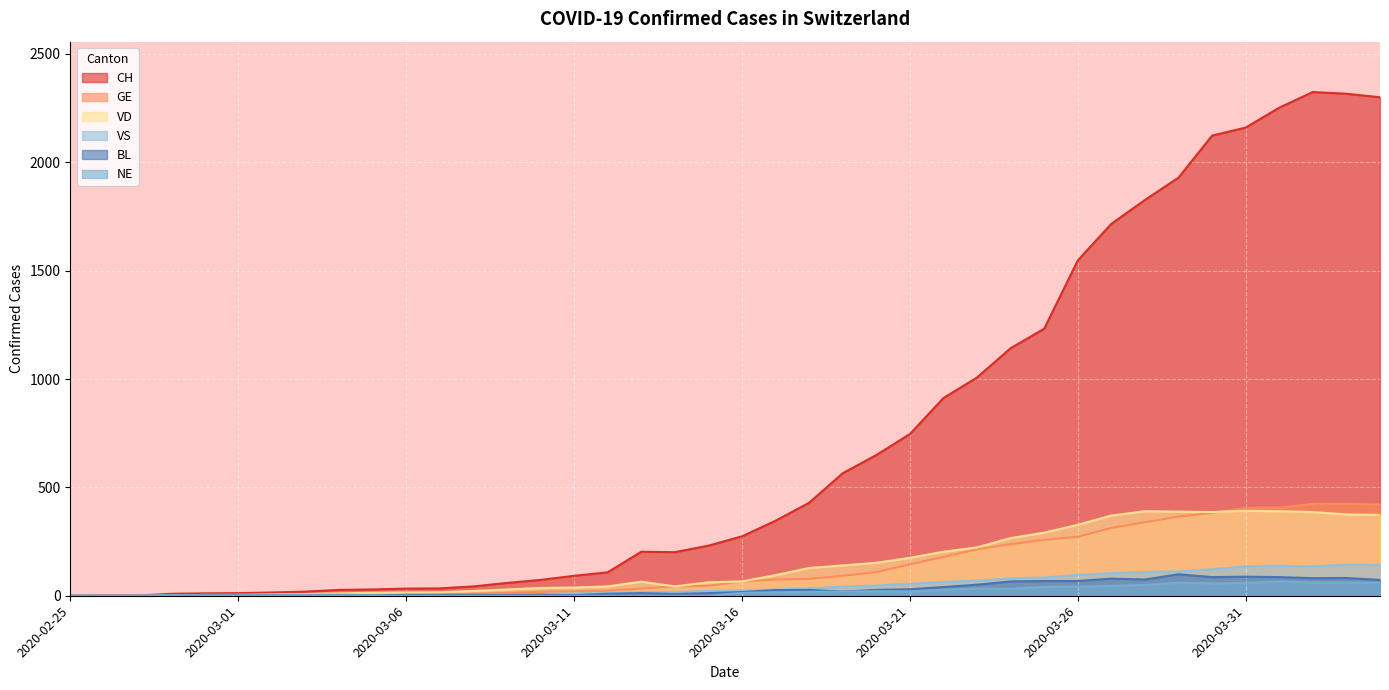

At 2020-03-03, list the series in order from smallest to largest.

NE, BL, GE, VS, VD, CH